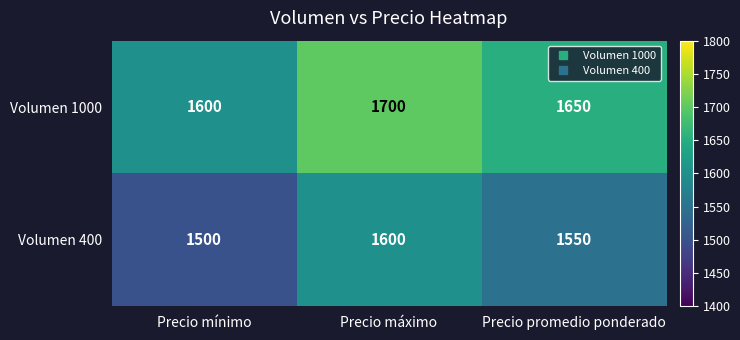

What is the smallest value displayed?

1500